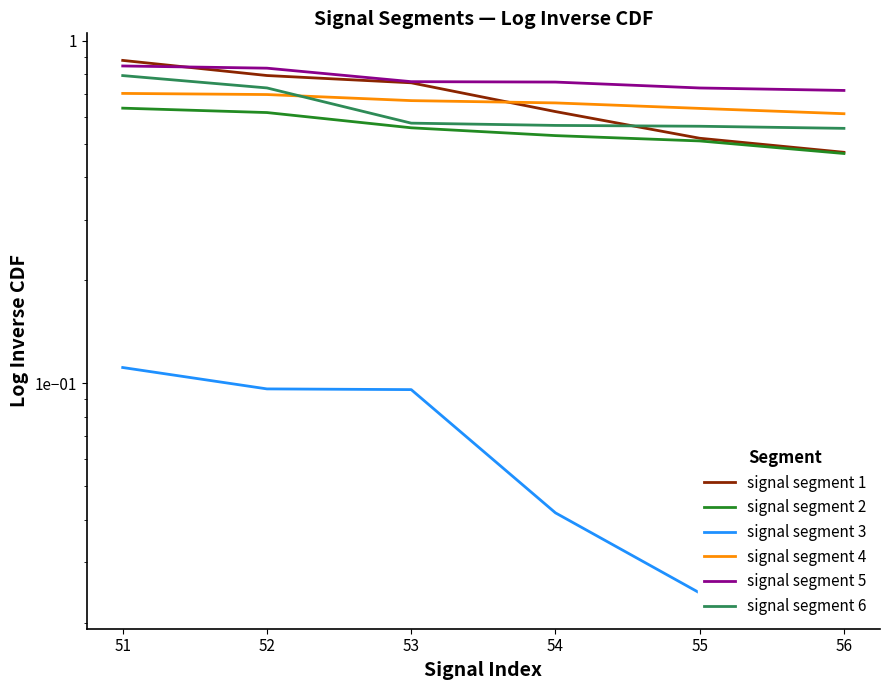

What is the average value of the signal segment 3 series?

0.1